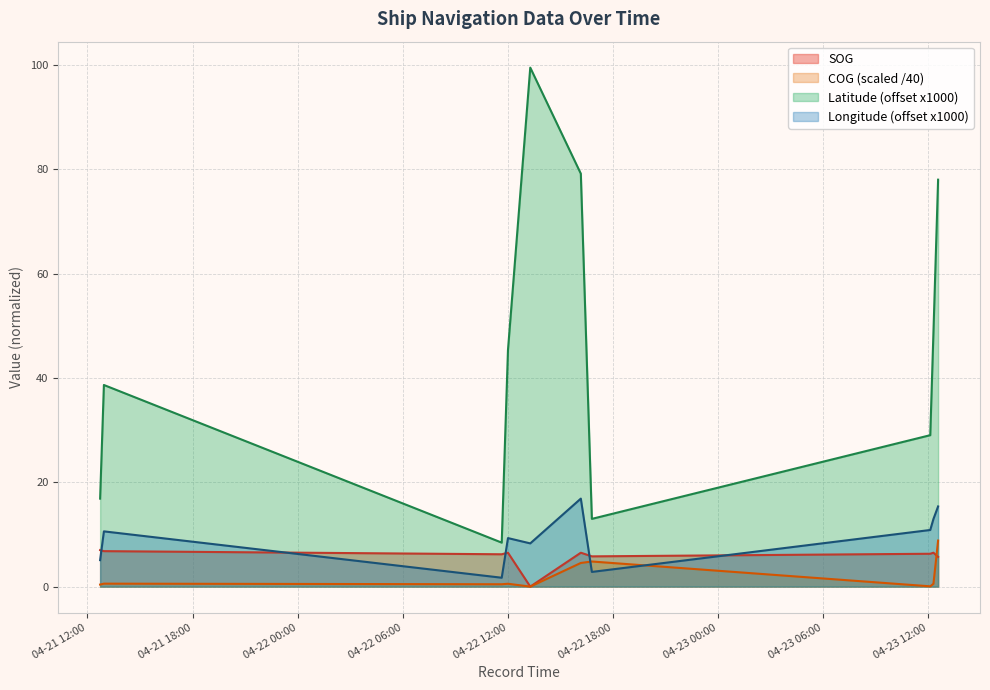

Which series has the widest spread of values?

Latitude (offset x1000)